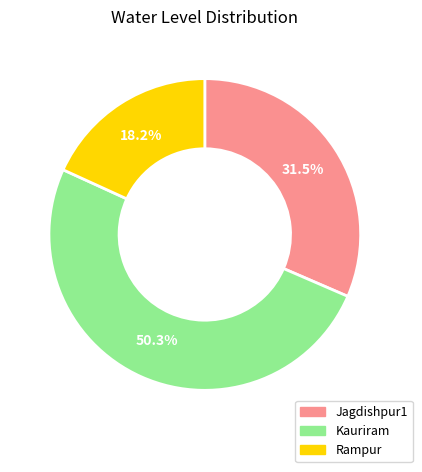

Which category has the biggest portion of the pie?

Kauriram